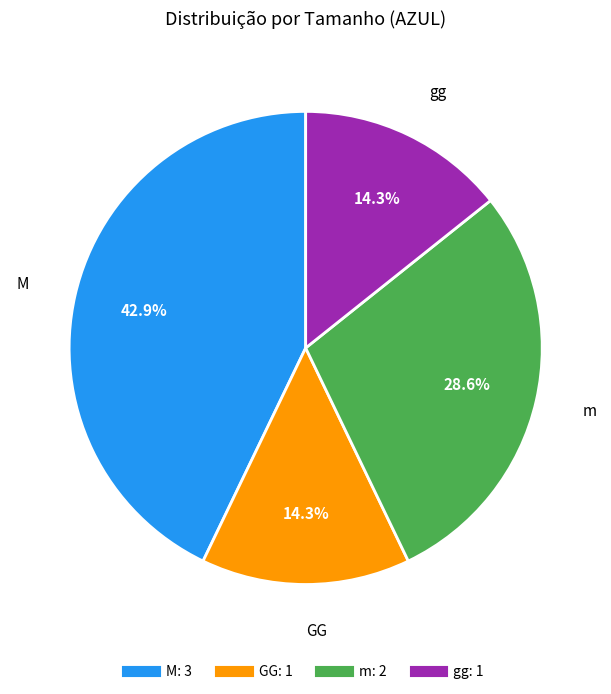

How many slices are in this pie chart?

4